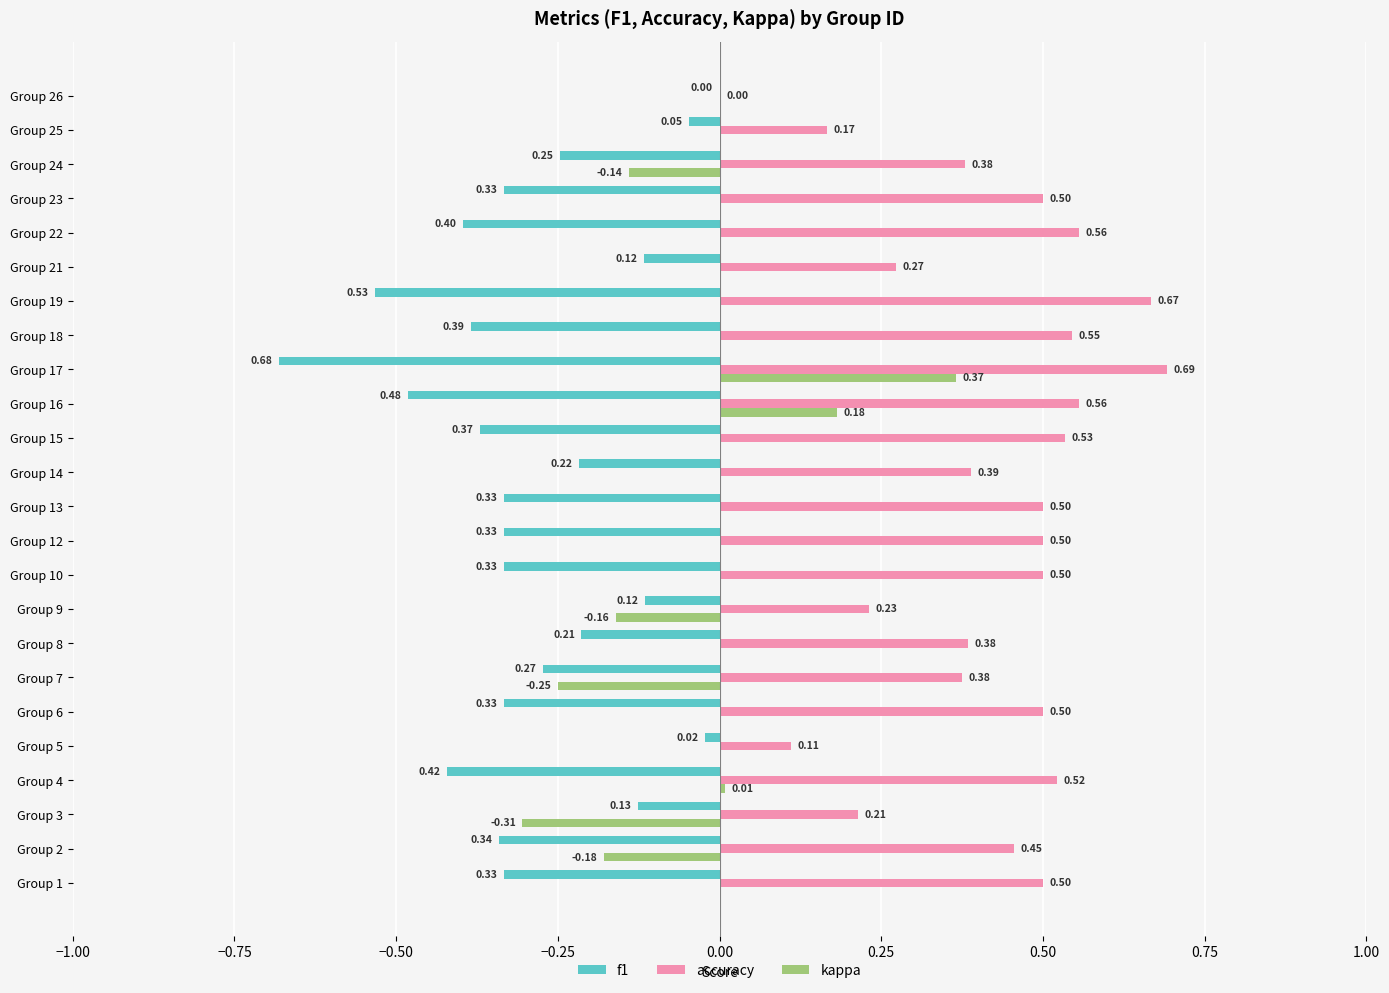

Which category has the highest value across all series?

Group 17